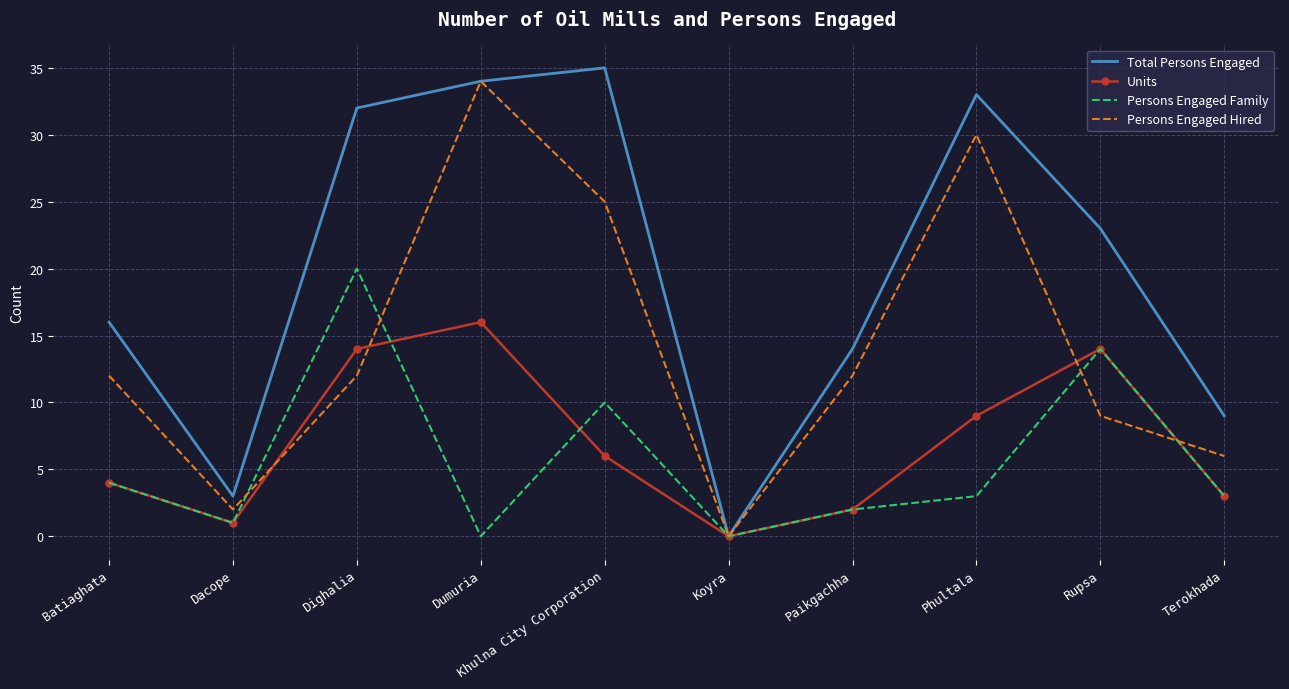

In Units, how many points are lower than both neighbors (excluding endpoints)?

2